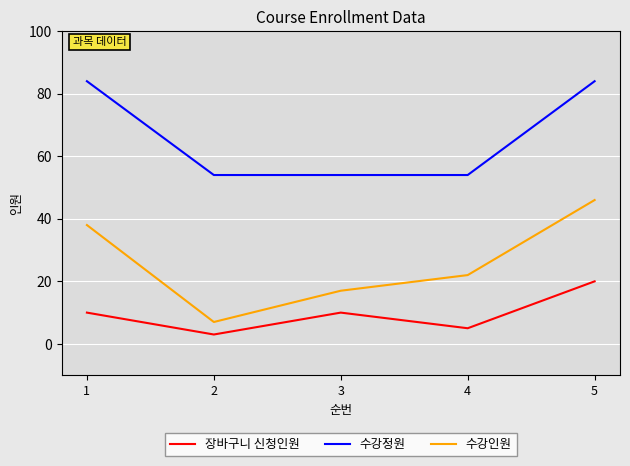

What are all the series names shown in the legend?

장바구니 신청인원, 수강정원, 수강인원